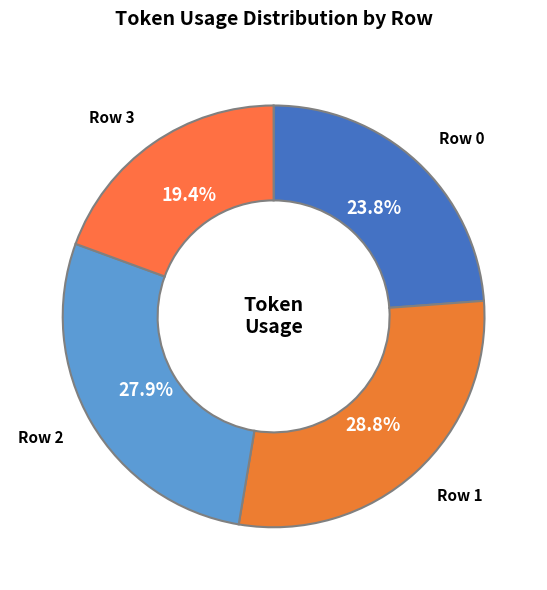

Rank the categories by value from lowest to highest.

Row 3, Row 0, Row 2, Row 1